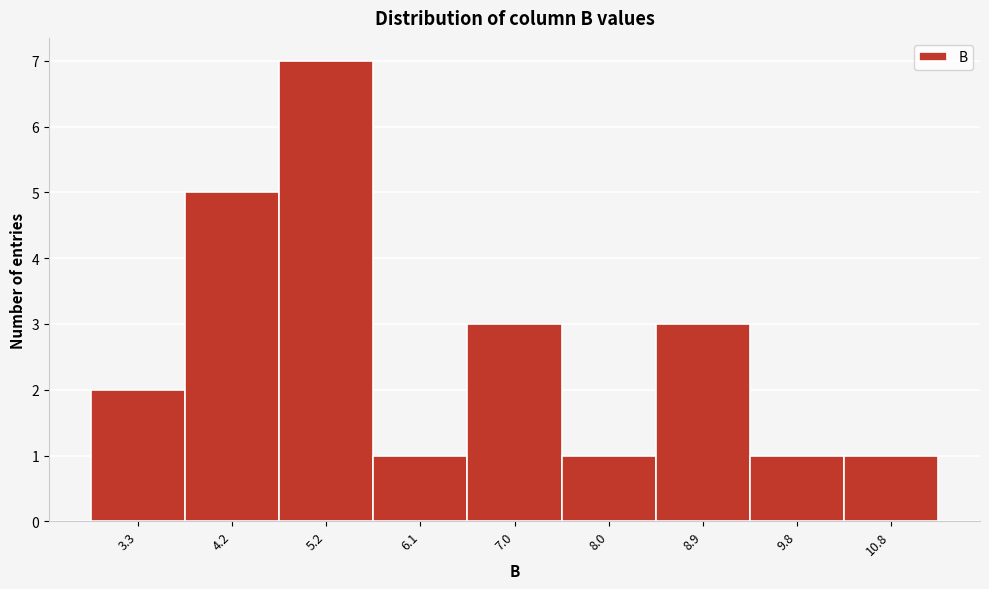

Reading left to right, extract all data points from this chart.

2	5	7	1	3	1	3	1	1